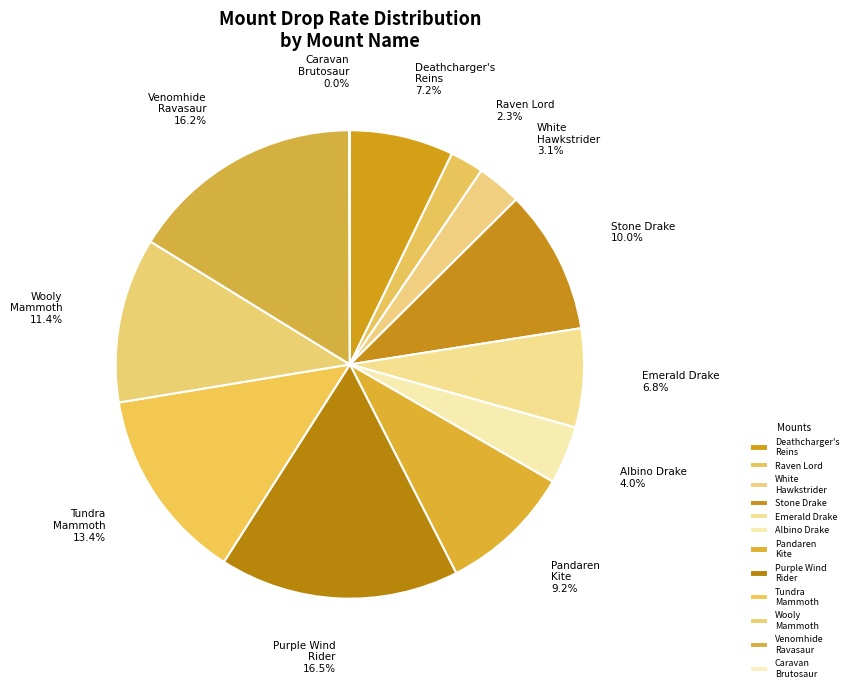

Which has a higher value, Stone Drake or Albino Drake?

Stone Drake